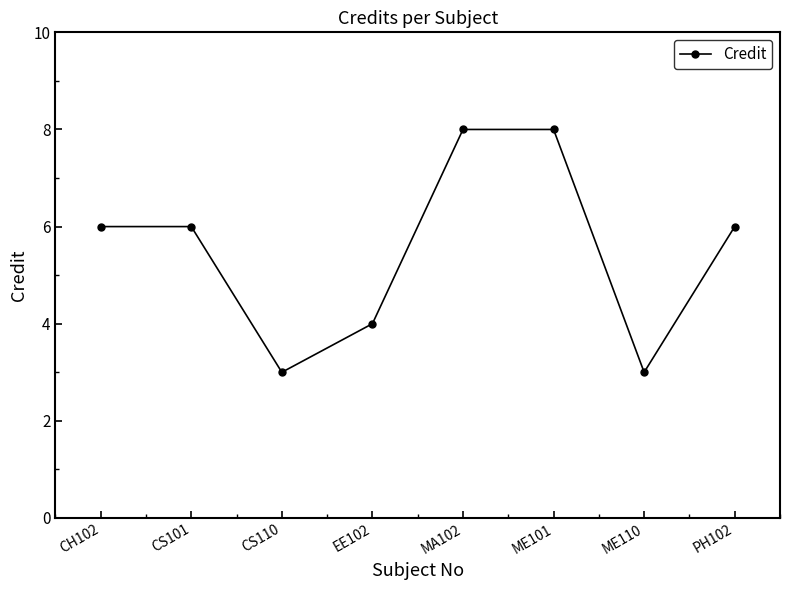

Is it true that the value at EE102 is 1?

False